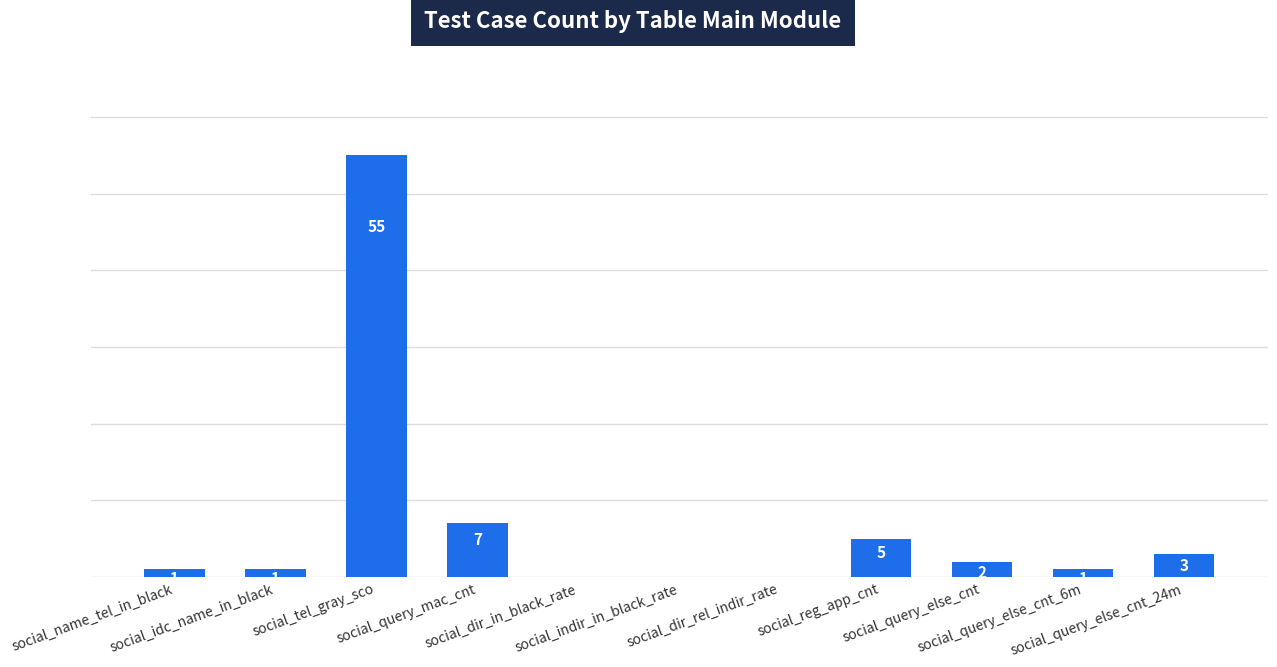

Are the bars horizontal?

No